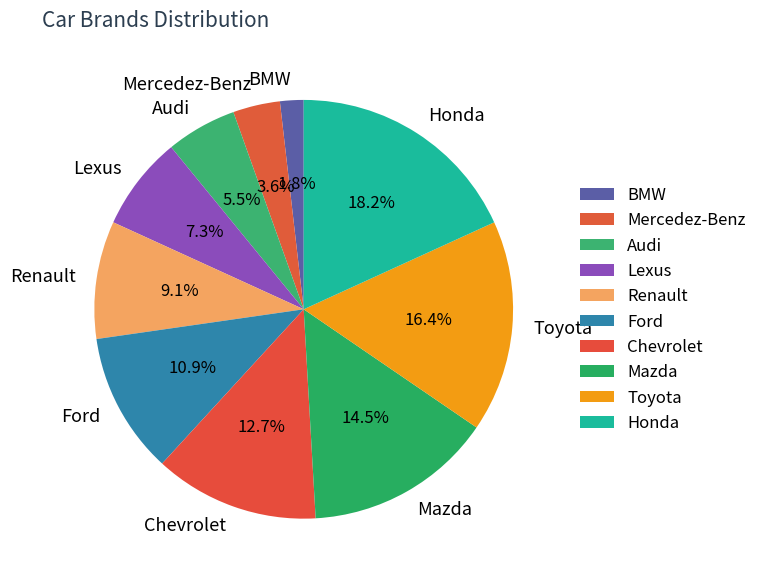

Count the number of slices in the pie.

10